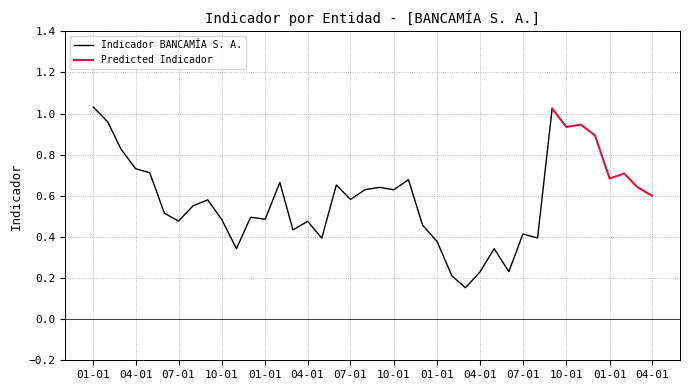

Which category has the lowest value in the BANCAMÍA S. A. series?

2020-03-01